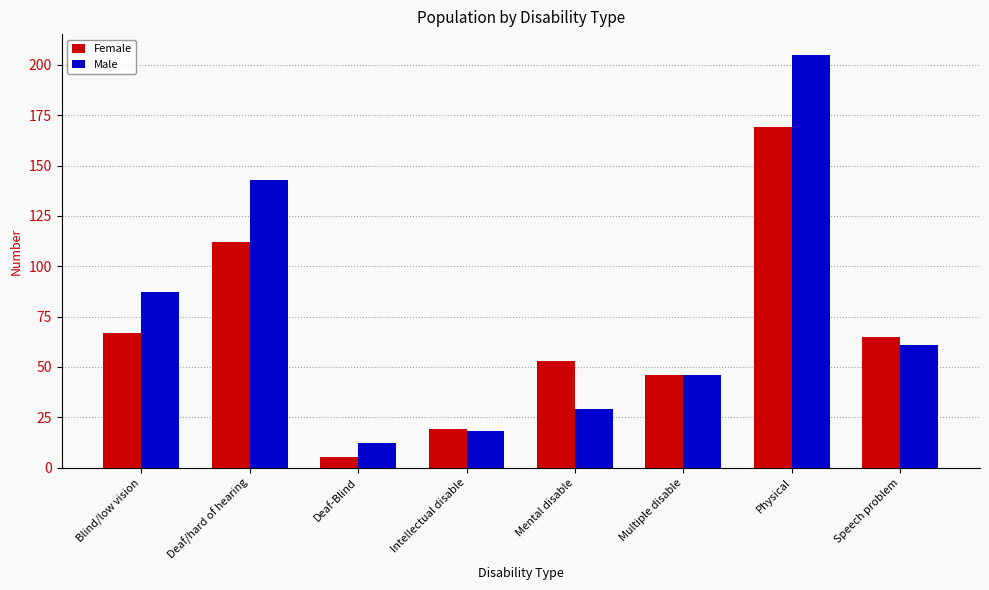

How many series are shown in this chart?

2